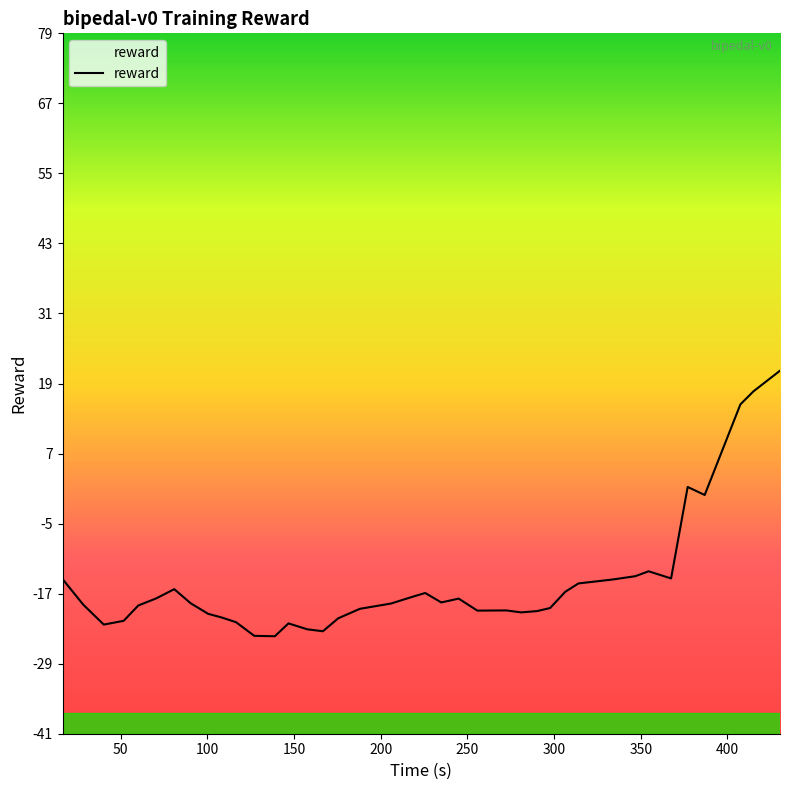

What is the minimum value shown in the chart?

-24.0